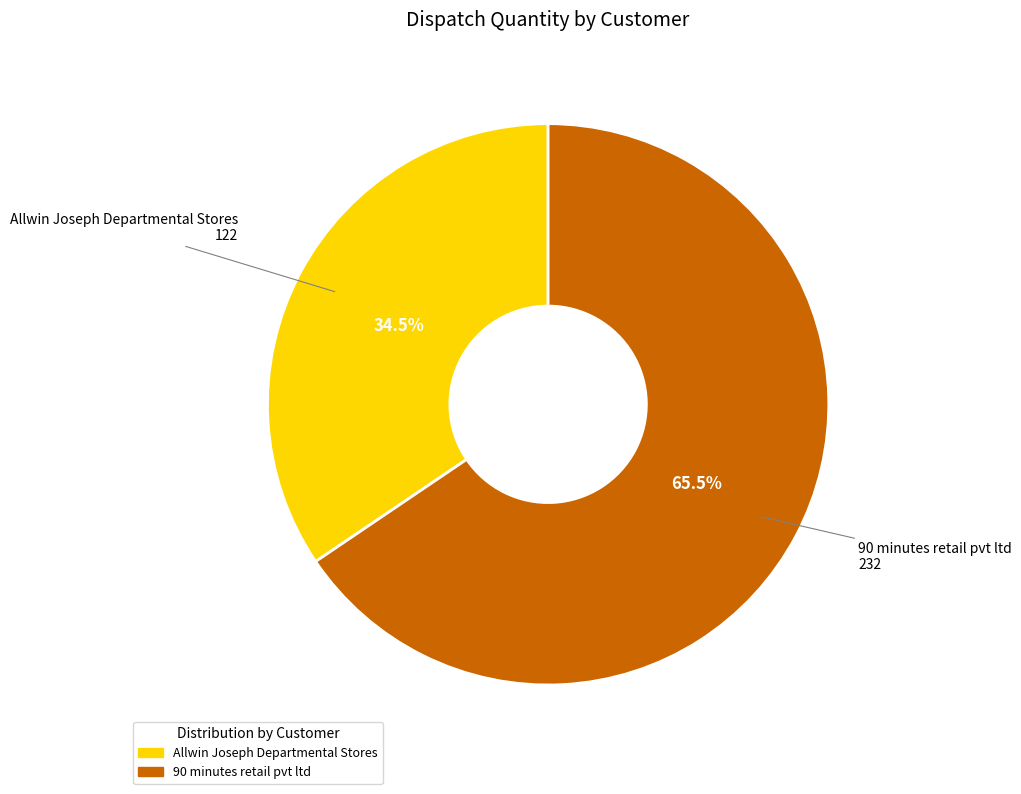

To the nearest percent, what is the average slice percentage?

50%